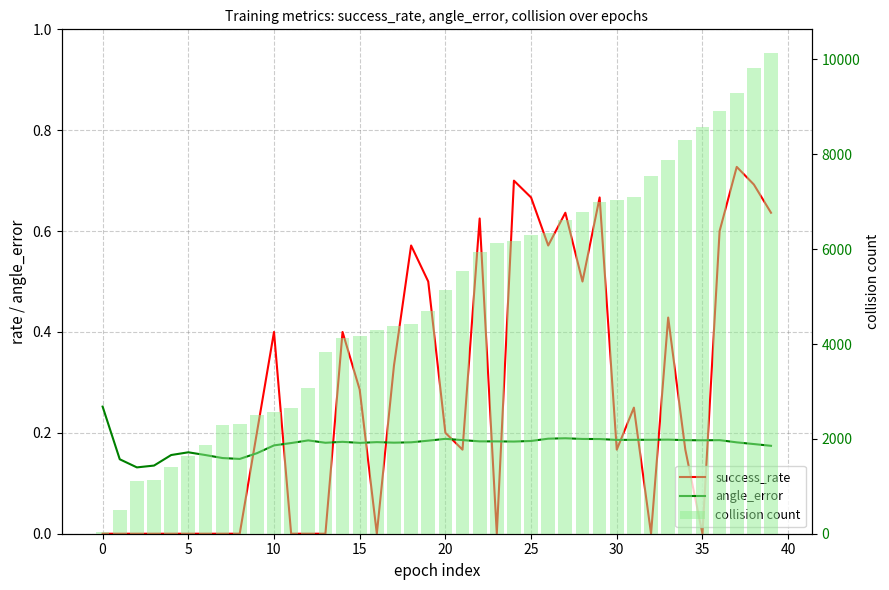

What are all the series names shown in the legend?

success_rate, angle_error, collision count